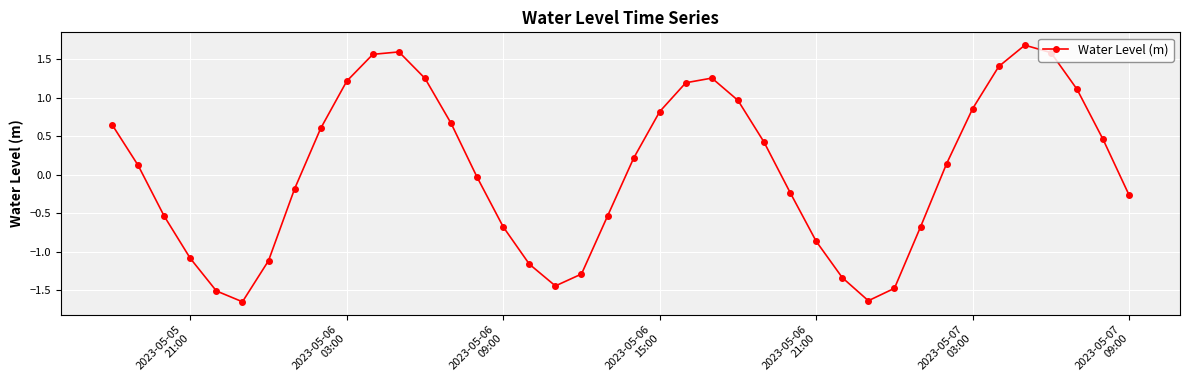

What is the greatest value displayed?

1.7